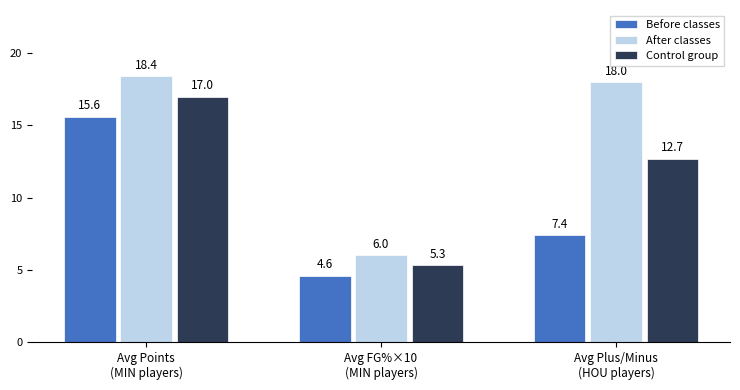

How many categories are shown in the chart?

3